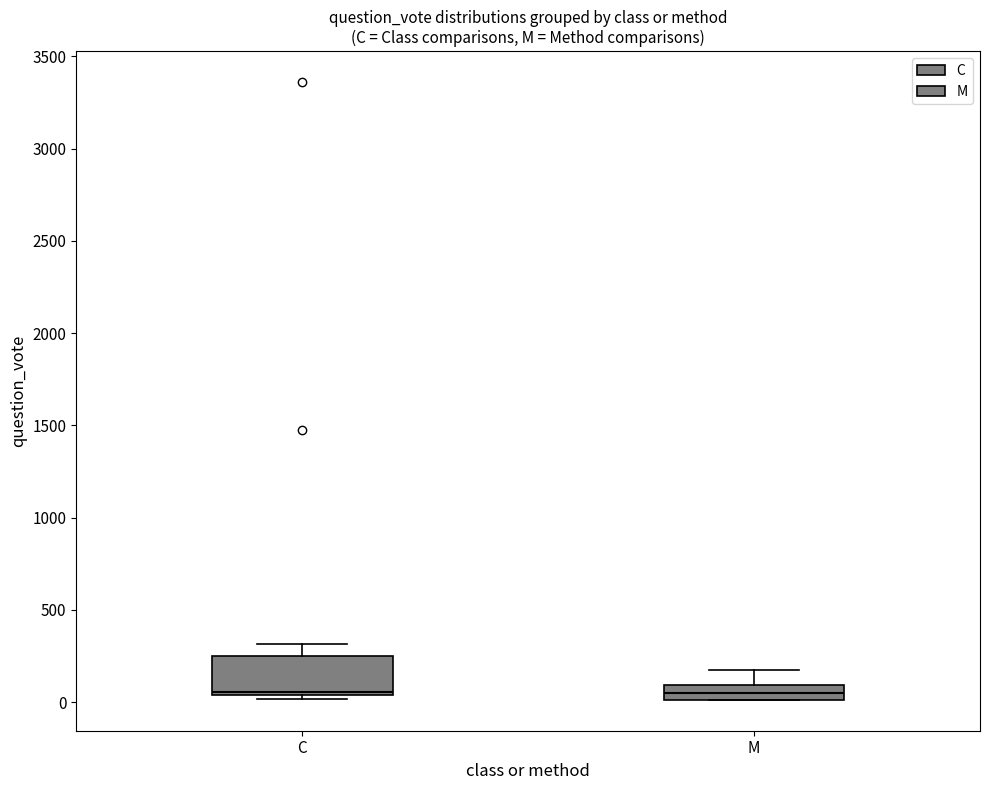

Reading left to right, transcribe this box plot: for each box, give where its median line is, the range the box spans, and where its two whiskers end, as read against the y-axis. The values are not printed on the chart, so give them approximately, as read against the axis.

C: median 50 (just above the box's lower edge), box 50 to 250, whiskers 0 to 300
M: median 50, box 0 to 100, whiskers 0 to 150